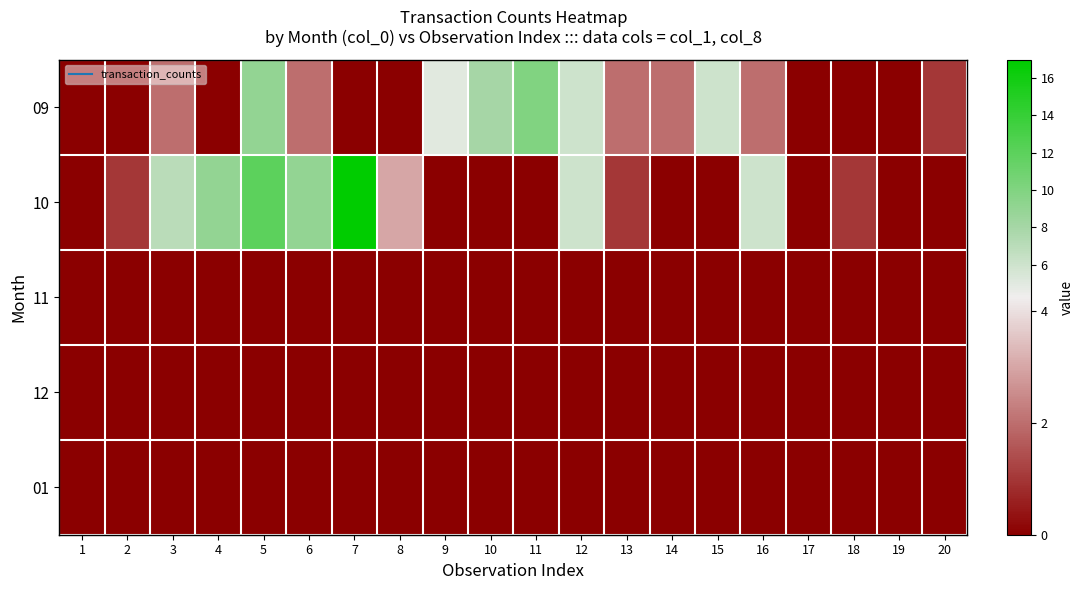

At which category is the sum across all series the highest?

5